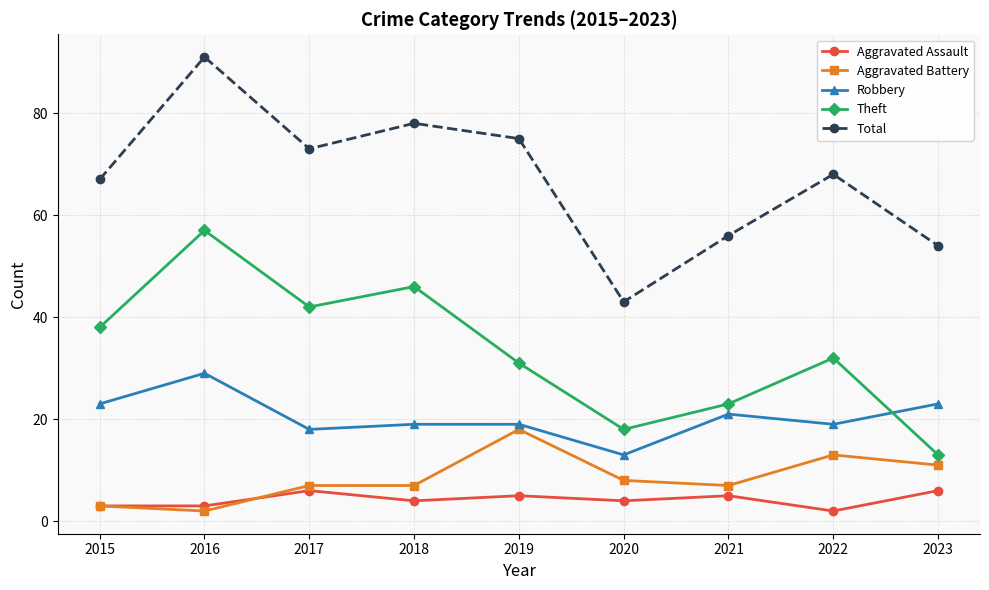

What is the minimum value shown in the chart?

2